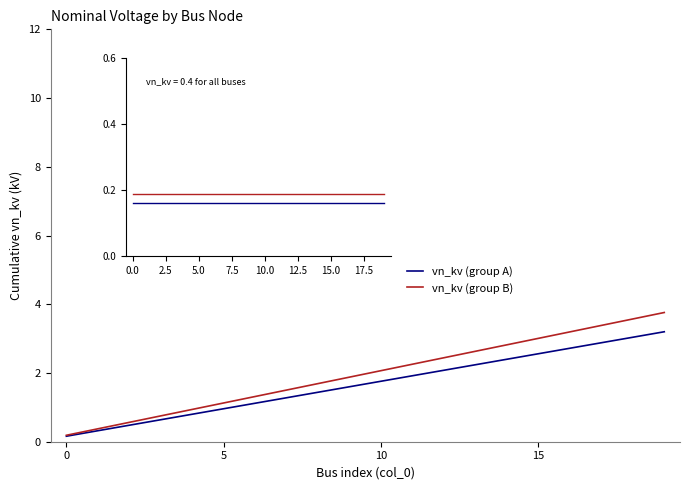

Rank the series by their maximum value, from lowest to highest.

vn_kv (group A), vn_kv (group B)